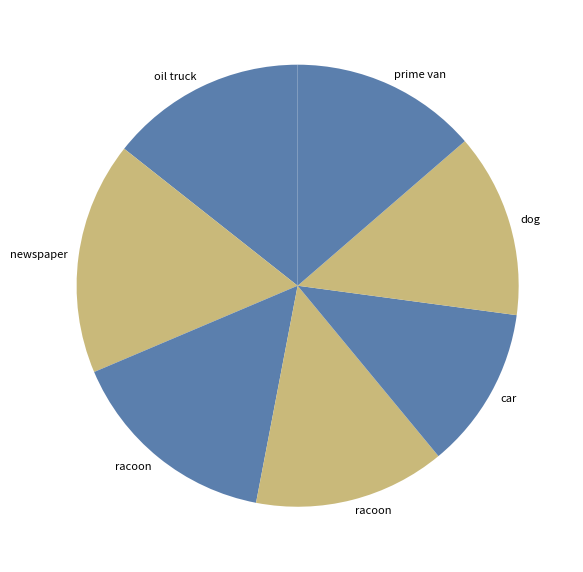

Count the number of slices in the pie.

7